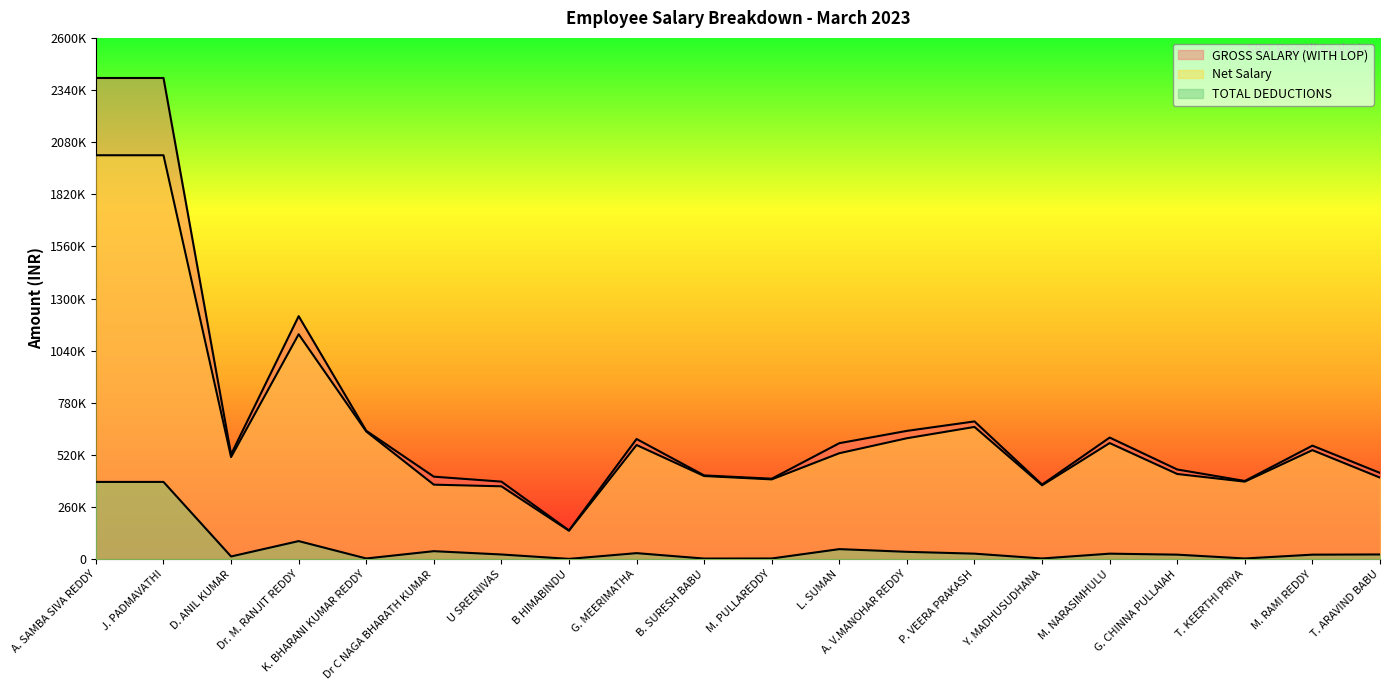

True or false: GROSS SALARY (WITH LOP) and Net Salary cross at least once.

False